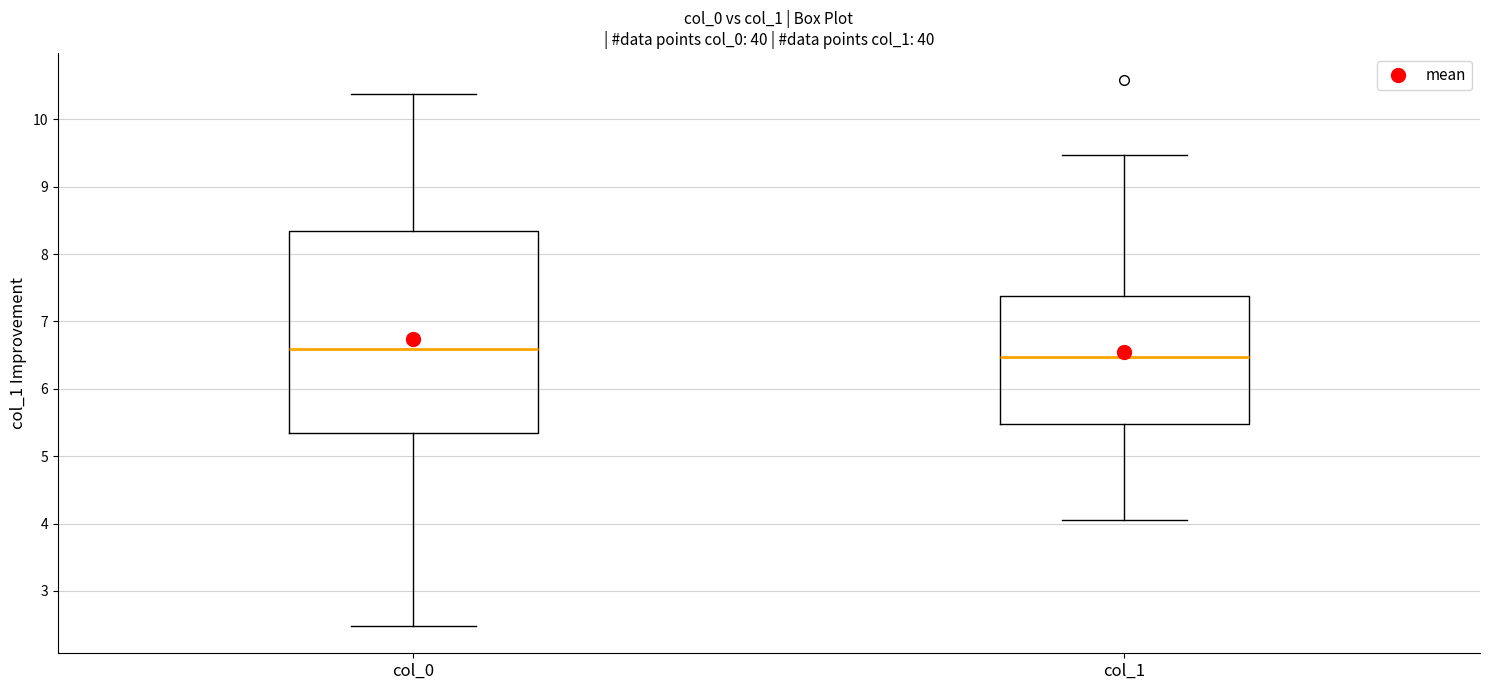

Comparing the boxes themselves (not the whiskers), which one is the tallest?

col_0